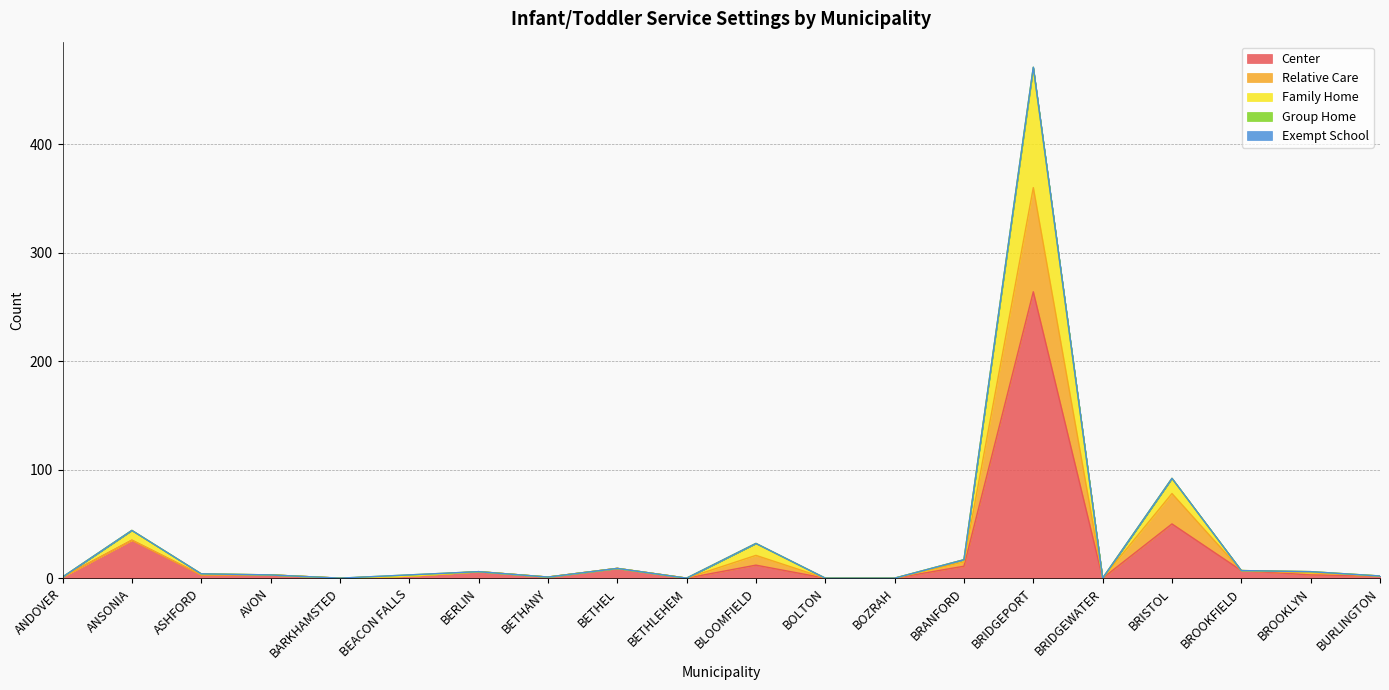

Is it true that Center equals 12 at BLOOMFIELD?

True